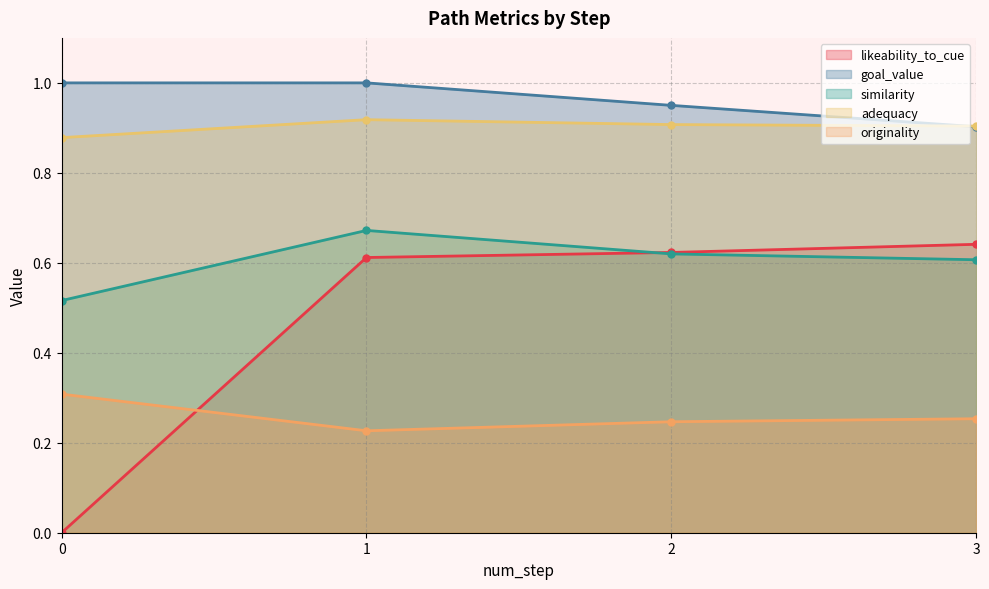

True or false: adequacy and likeability_to_cue cross at least once.

False